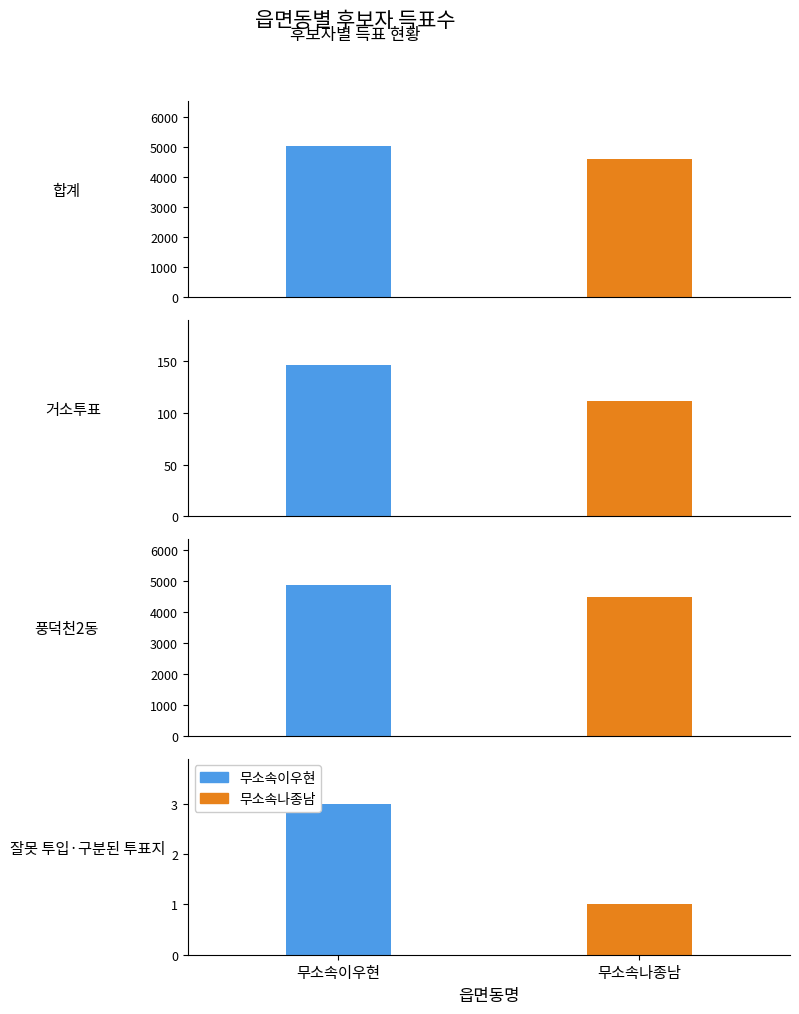

What is the difference between the maximum and second lowest values in the 무소속나종남 series?

4494